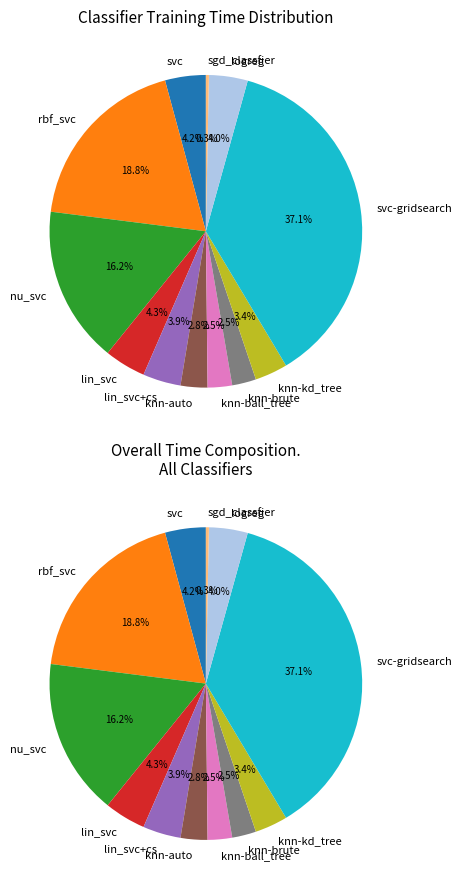

To the nearest percent, what is the difference between the lin_svc+cs and knn-auto slice percentages?

1%